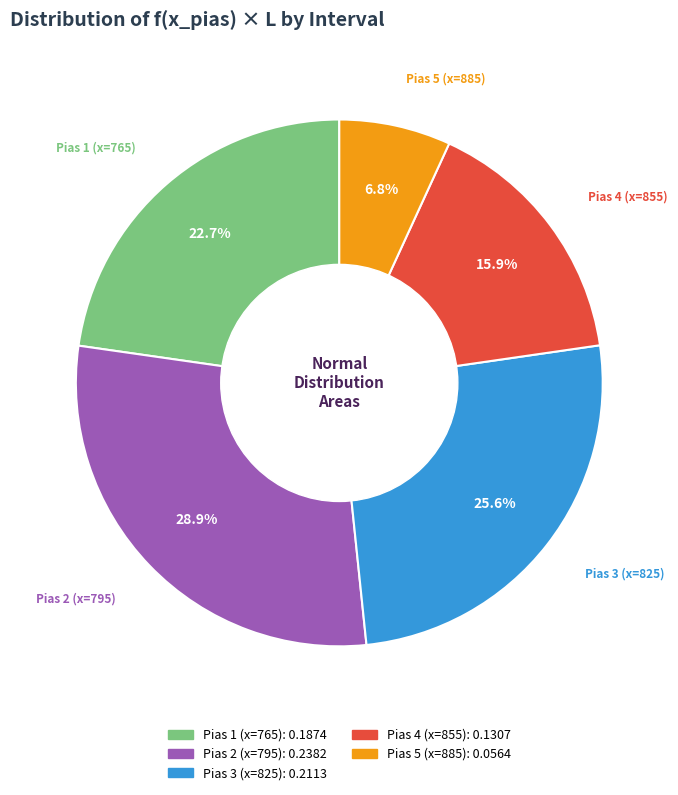

Which slice is the largest?

Pias 2 (x=795)